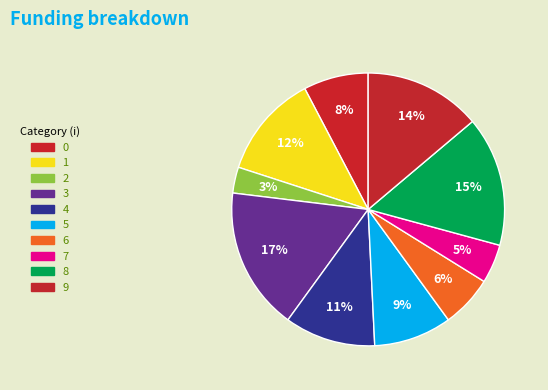

To the nearest percent, what percentage of the pie is 4?

11%